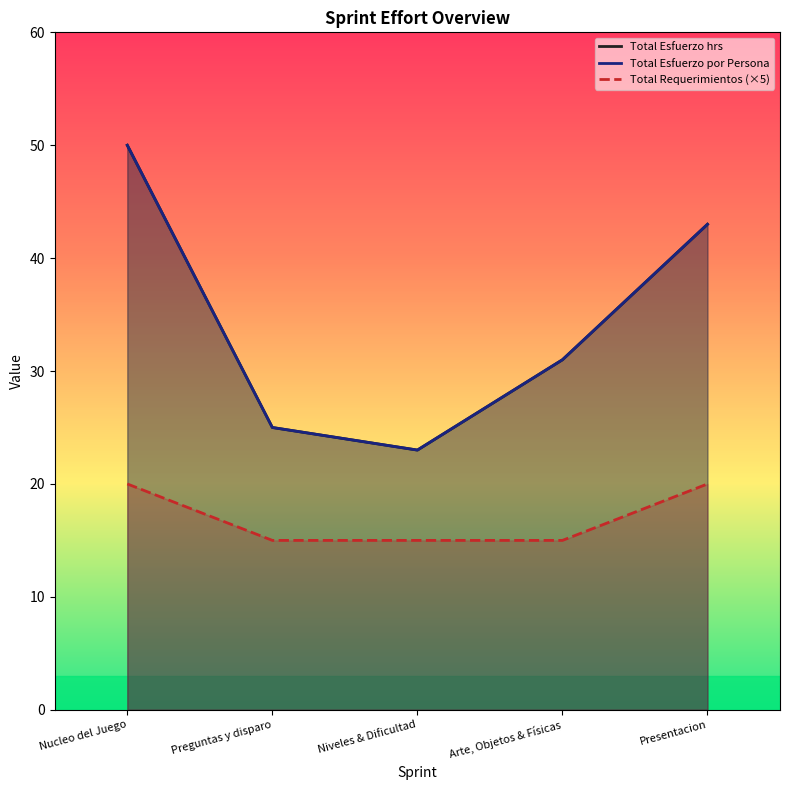

How many points are lower than both their immediate neighbors (excluding endpoints)?

1